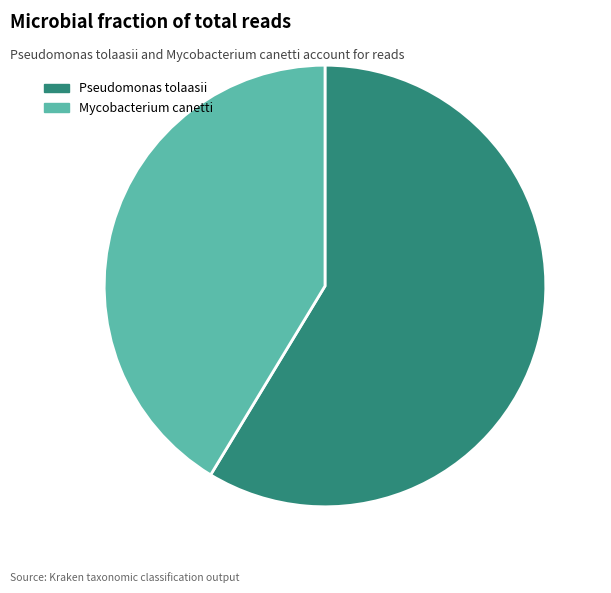

Count the number of slices in the pie.

2